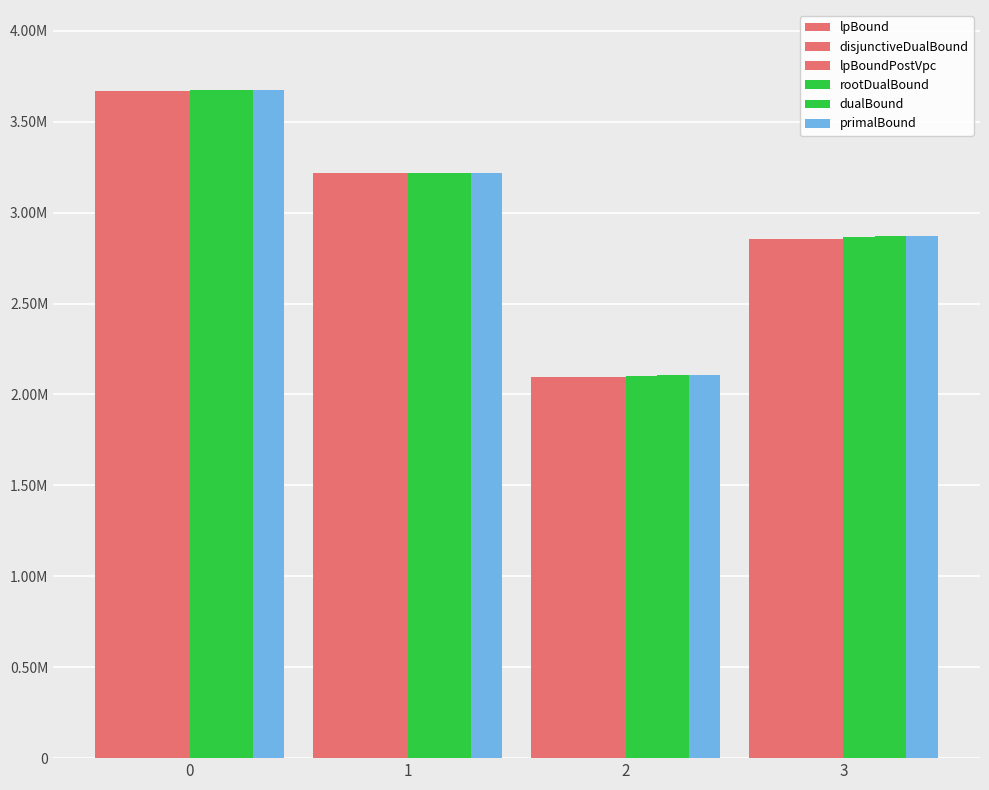

Does the chart contain stacked bars?

No